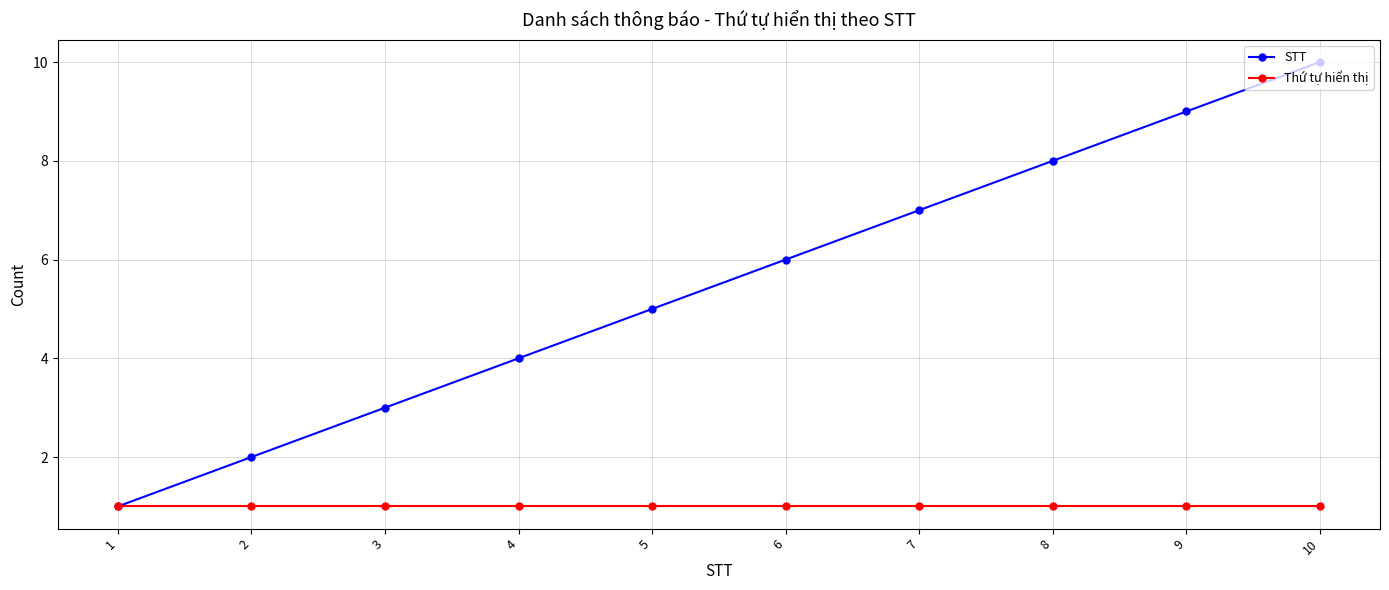

At which category does the chart reach its peak across all series?

10